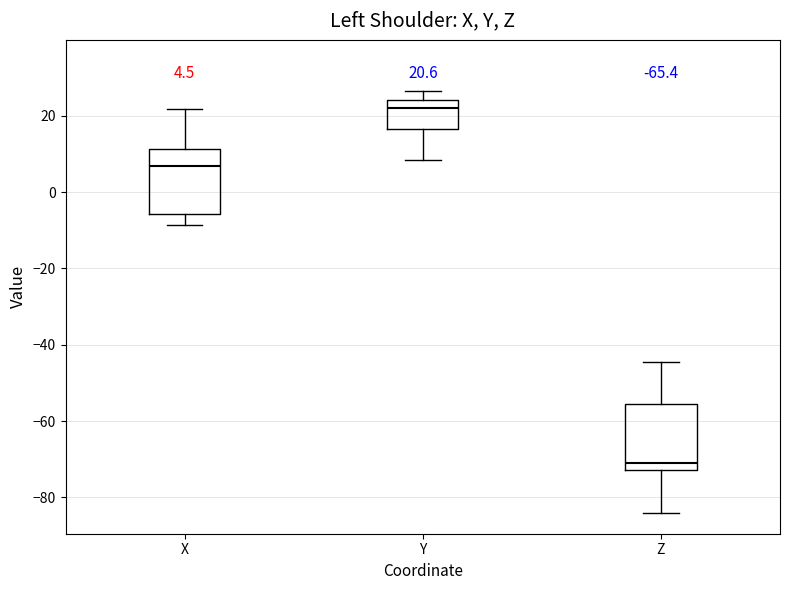

Which box's median line is the lowest?

Z